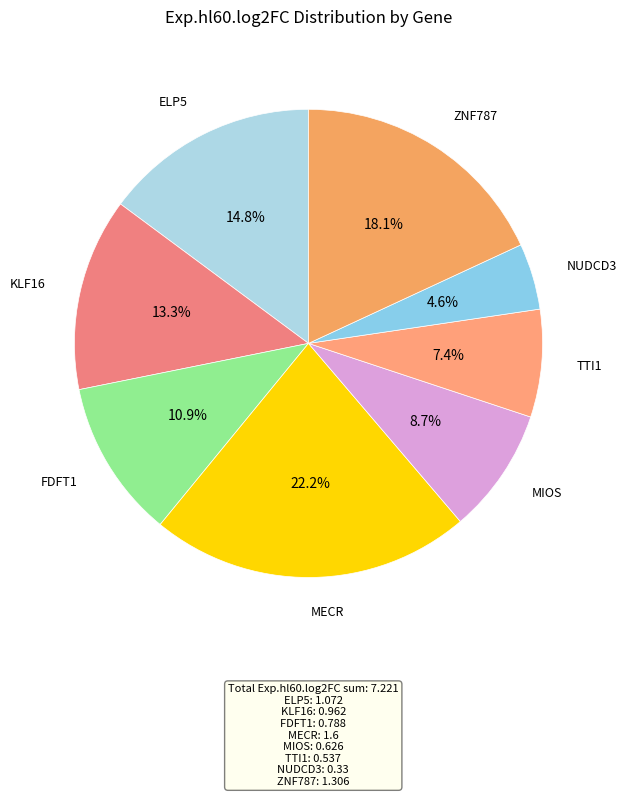

Count the number of slices in the pie.

8